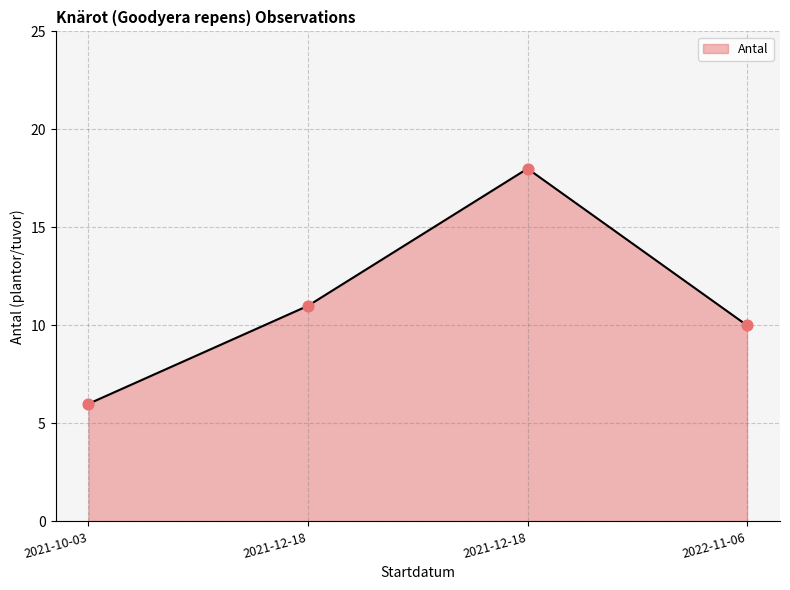

Between 2021-12-18 and 2022-11-06, which is larger?

2021-12-18